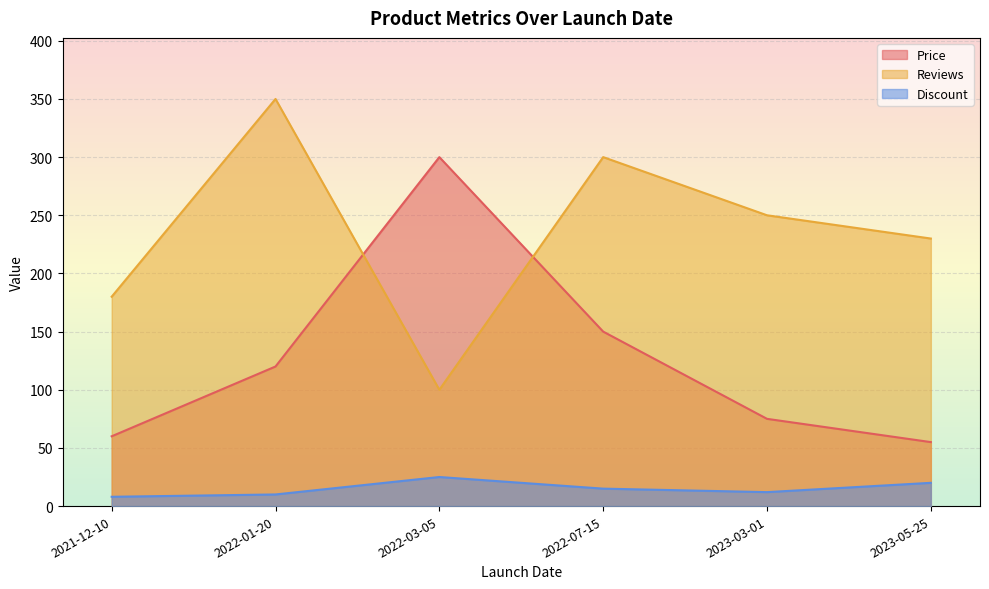

What is the average value of the Reviews series?

235